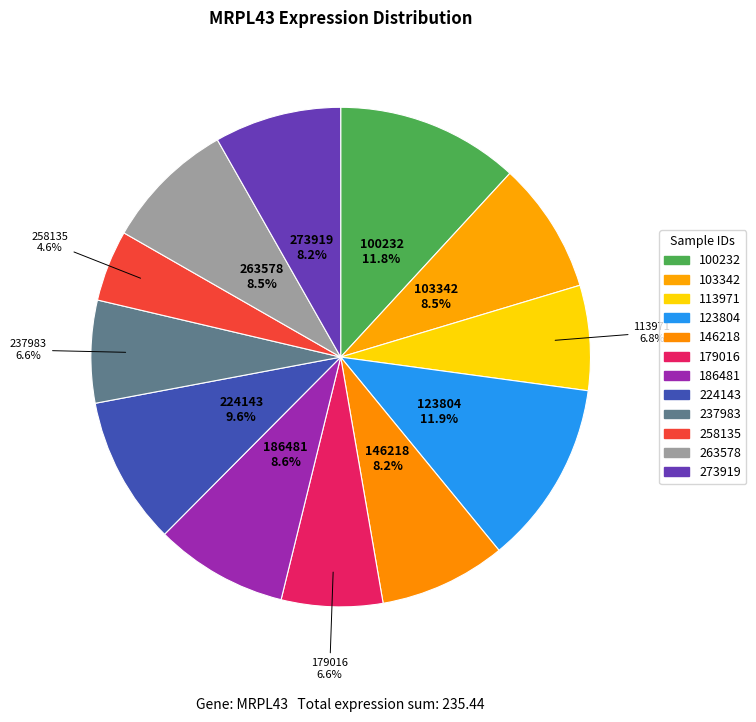

Which category has the biggest portion of the pie?

123804